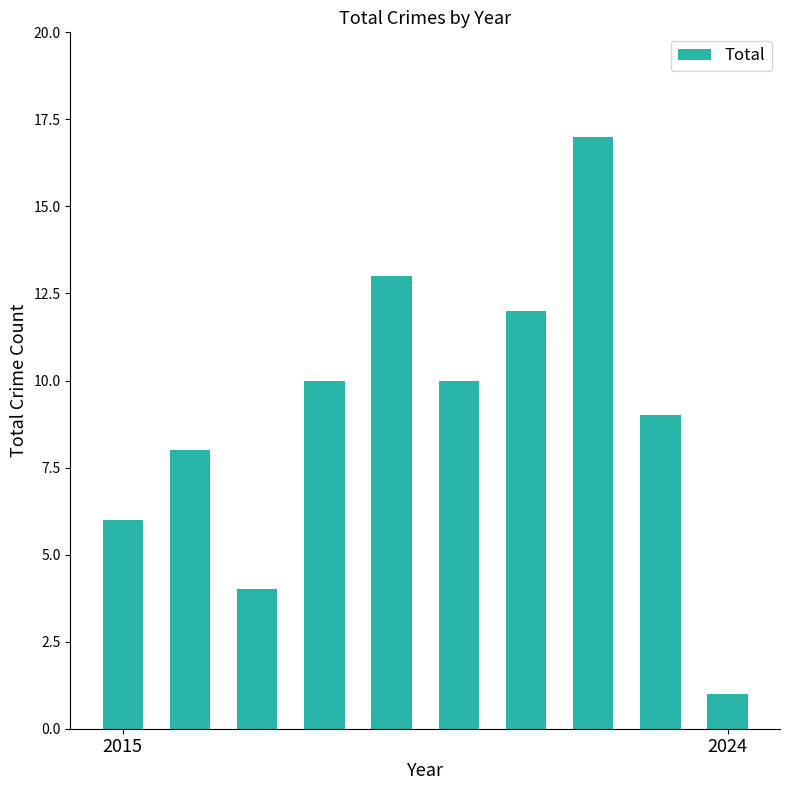

What is the greatest value displayed?

17